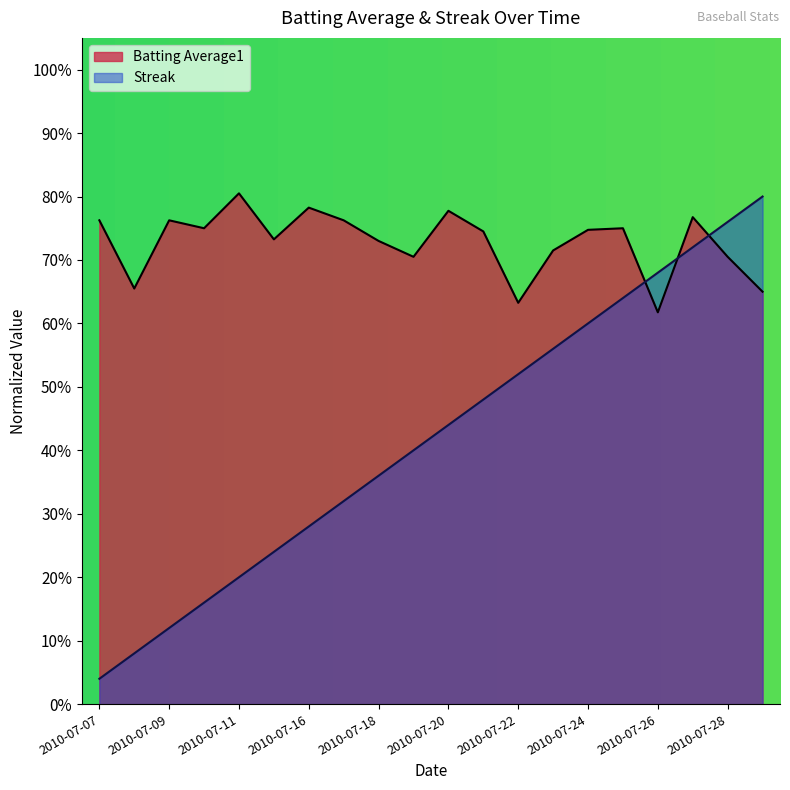

List the labels in order of Batting Average1 value, largest first.

2010-07-11, 2010-07-16, 2010-07-20, 2010-07-27, 2010-07-07, 2010-07-09, 2010-07-17, 2010-07-10, 2010-07-25, 2010-07-24, 2010-07-21, 2010-07-15, 2010-07-18, 2010-07-23, 2010-07-19, 2010-07-28, 2010-07-08, 2010-07-29, 2010-07-22, 2010-07-26